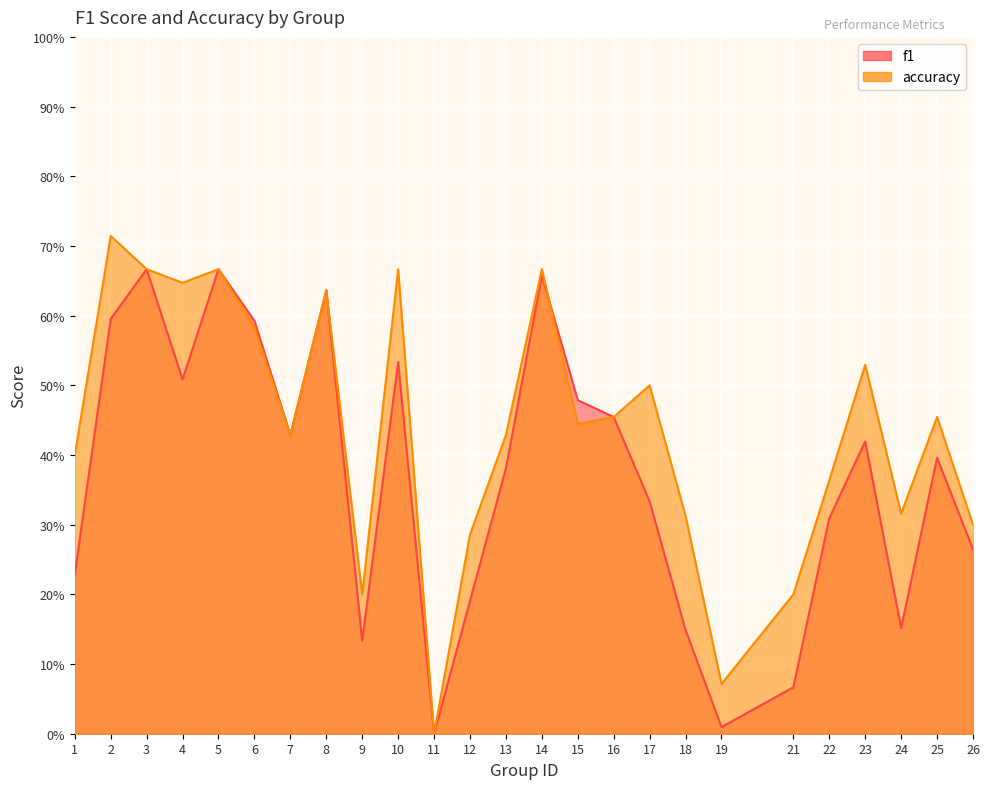

True or false: f1 has a value of 0.5 at 4.

True